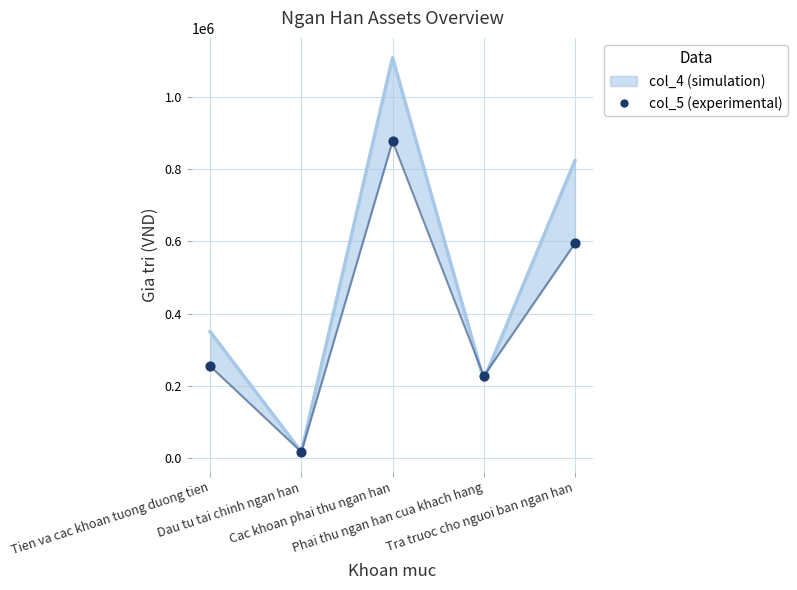

Which series contains the lowest Y value?

col_4 (simulation)